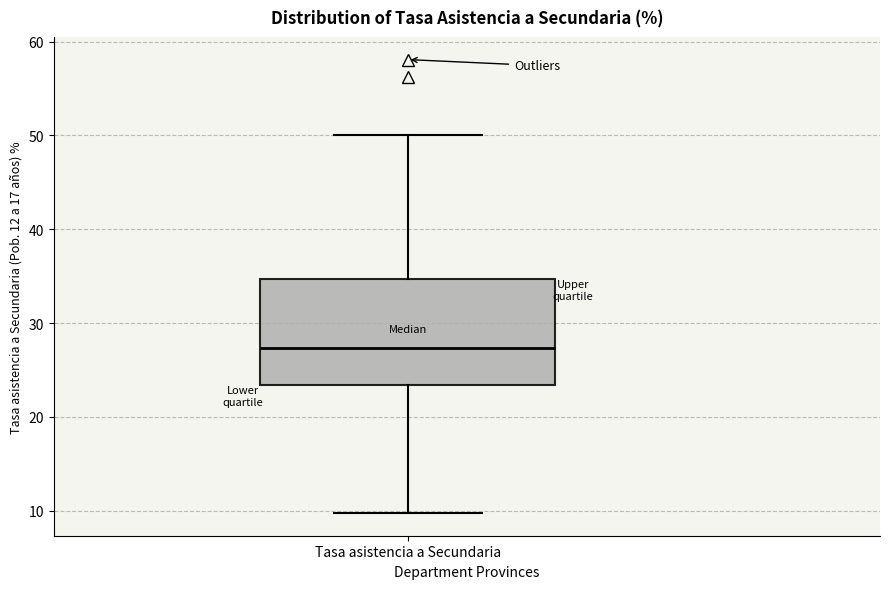

Transcribe this box plot: give where the median line is, the range the box spans, and where the two whiskers end, as read against the y-axis. The values are not printed on the chart, so give them approximately, as read against the axis.

median 27, box 23 to 35, whiskers 10 to 50